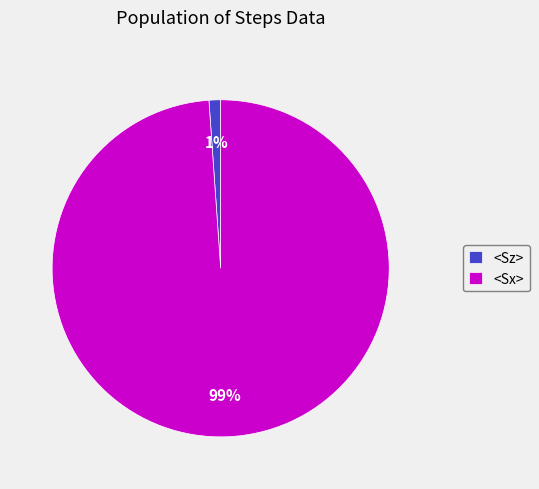

Which slice is the smallest?

<Sz>